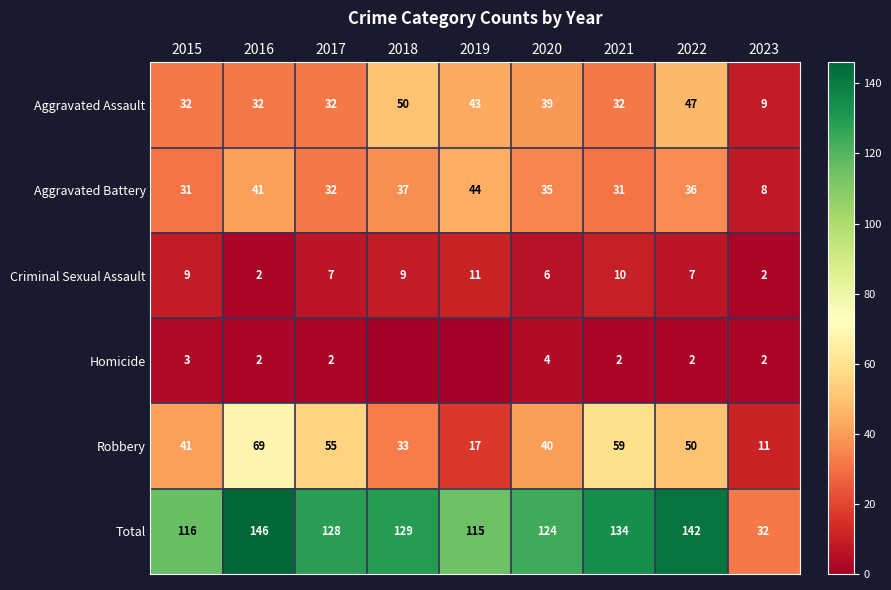

Read the Criminal Sexual Assault value at 2020.

6